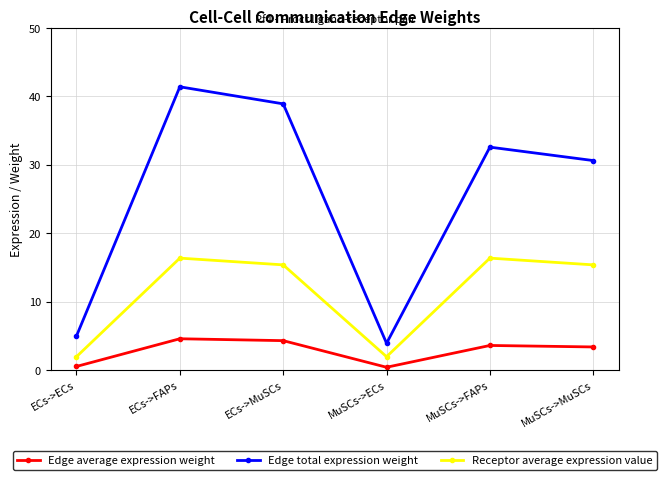

True or false: Edge average expression weight and Edge total expression weight cross at least once.

False